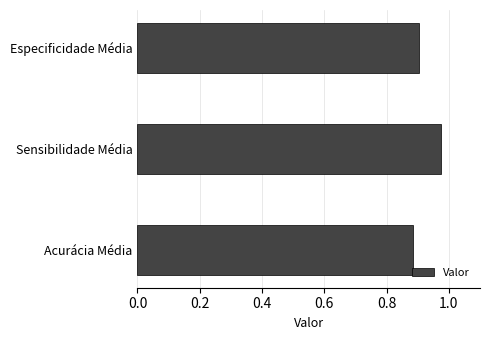

What is the sum of the values at Especificidade Média and Acurácia Média?

1.8